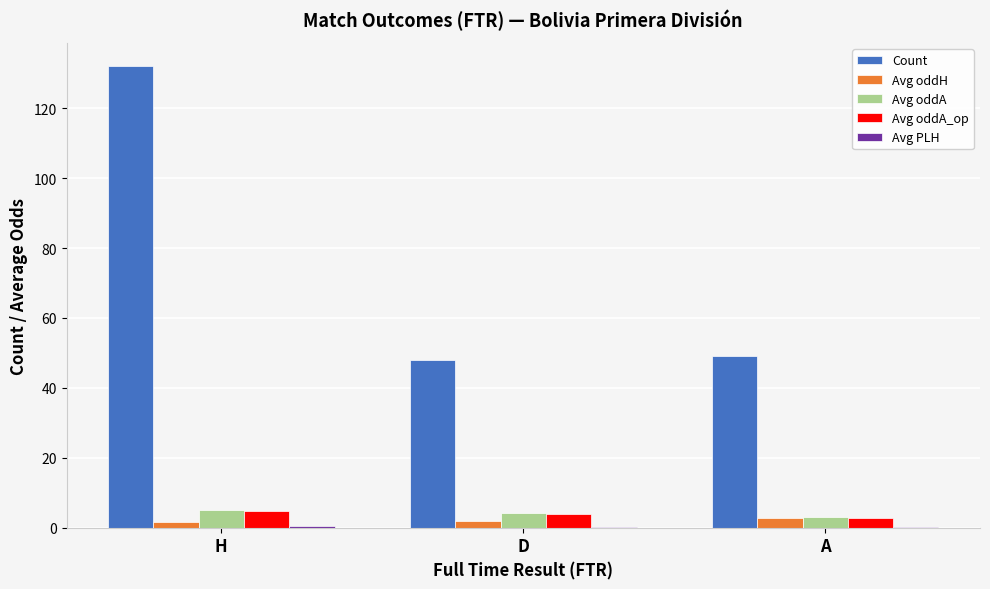

True or false: Count has a value of 132.0 at H.

True